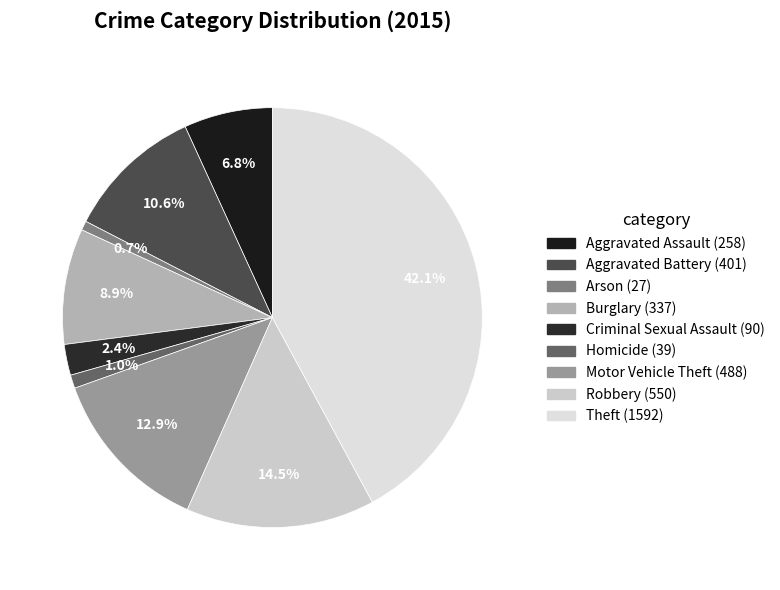

How many segments does this pie chart have?

9